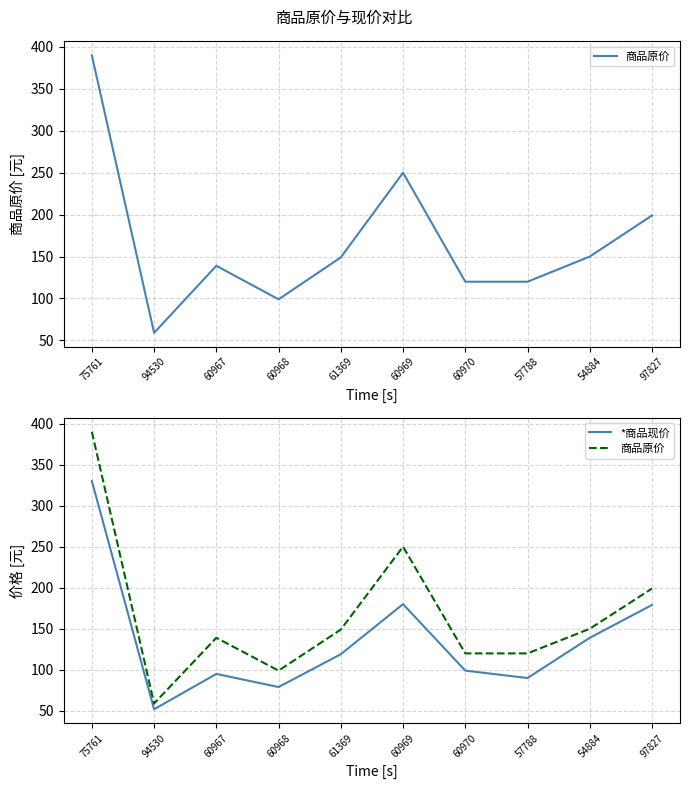

What is the difference between the 商品原价 values at 60967 and 97827?

60.0